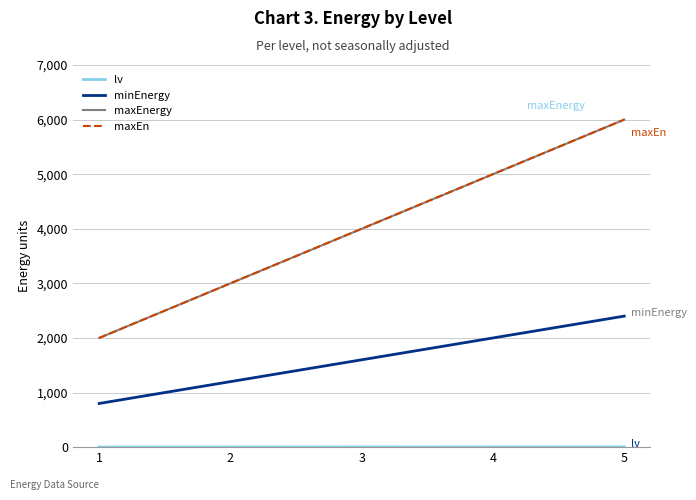

What is the sum of the maxEn values at 5 and 1?

8000